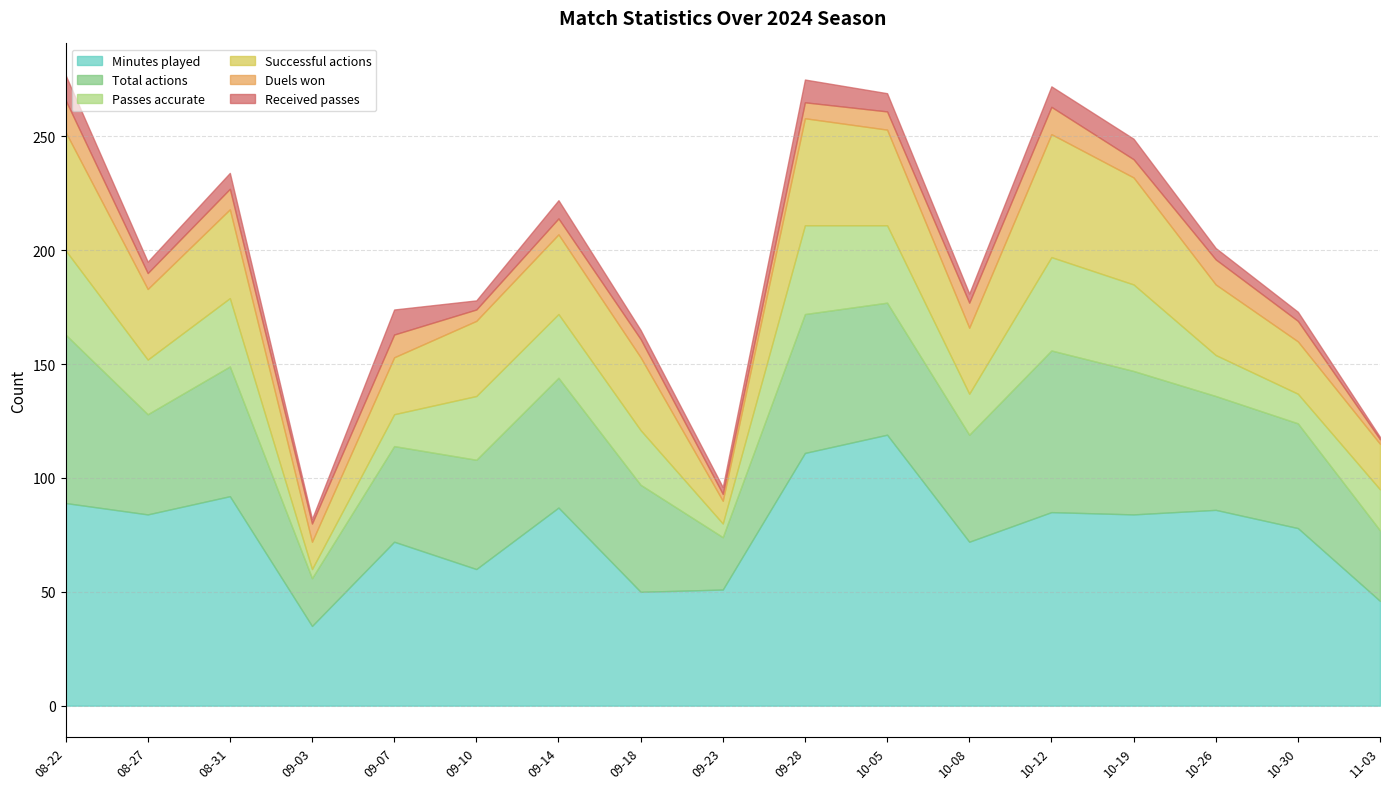

What is the difference between the maximum and second lowest values in the Successful actions series?

42